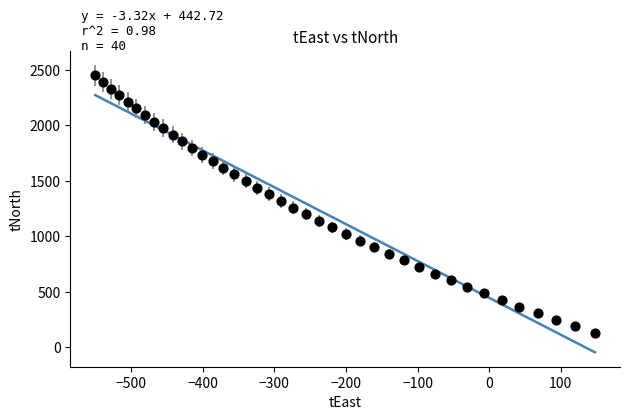

What is the range of X values (max minus min)?

698.0